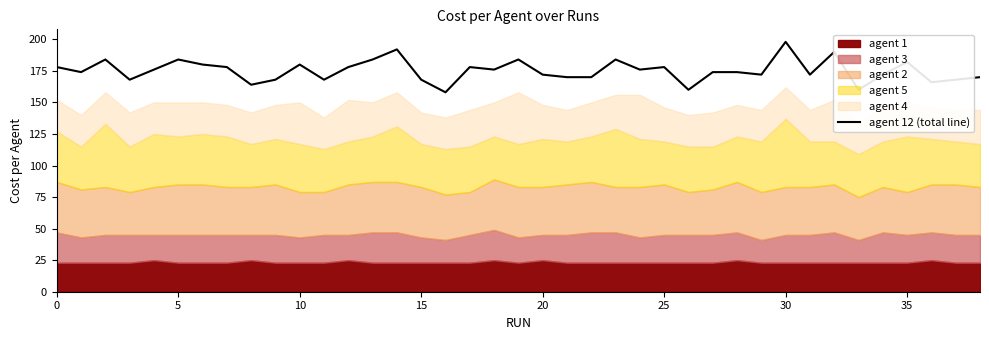

The agent 12 (total line) series shows 182 at 35. True or false?

True